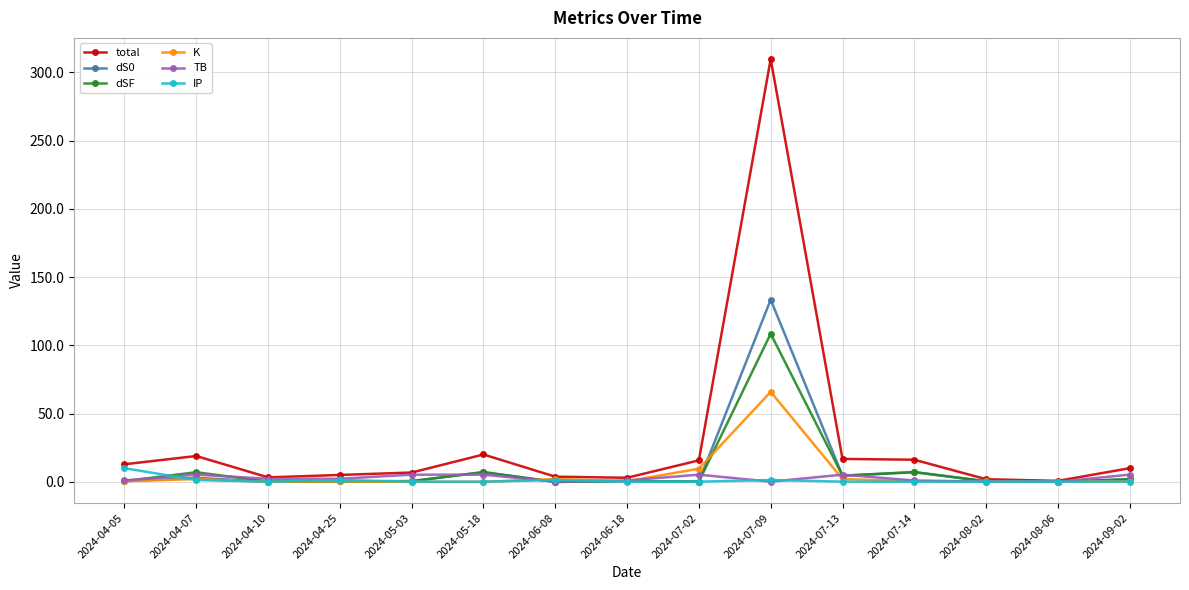

True or false: TB has more than 1 interior local peaks.

True